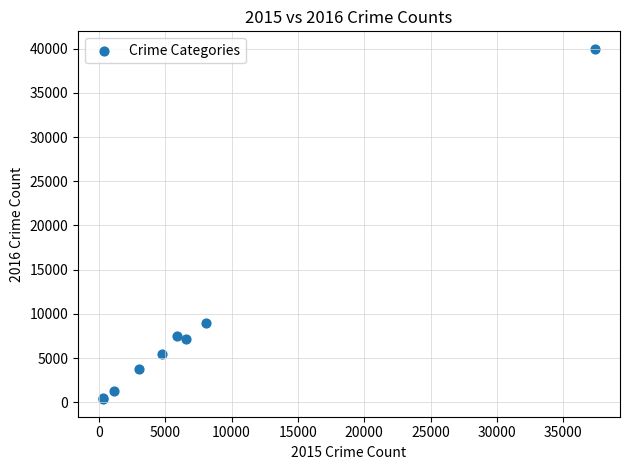

What Y value in the scatter plot is closest to 20164?

8927